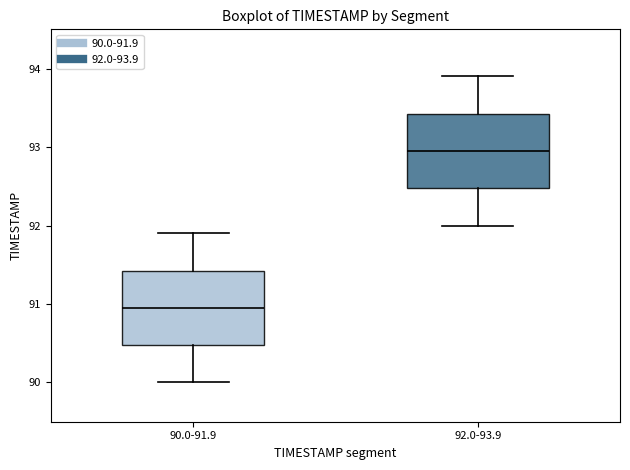

Where does the upper whisker of the box for 90.0-91.9 end on the y-axis? The values are not printed on the chart, so give them approximately, as read against the axis.

91.9